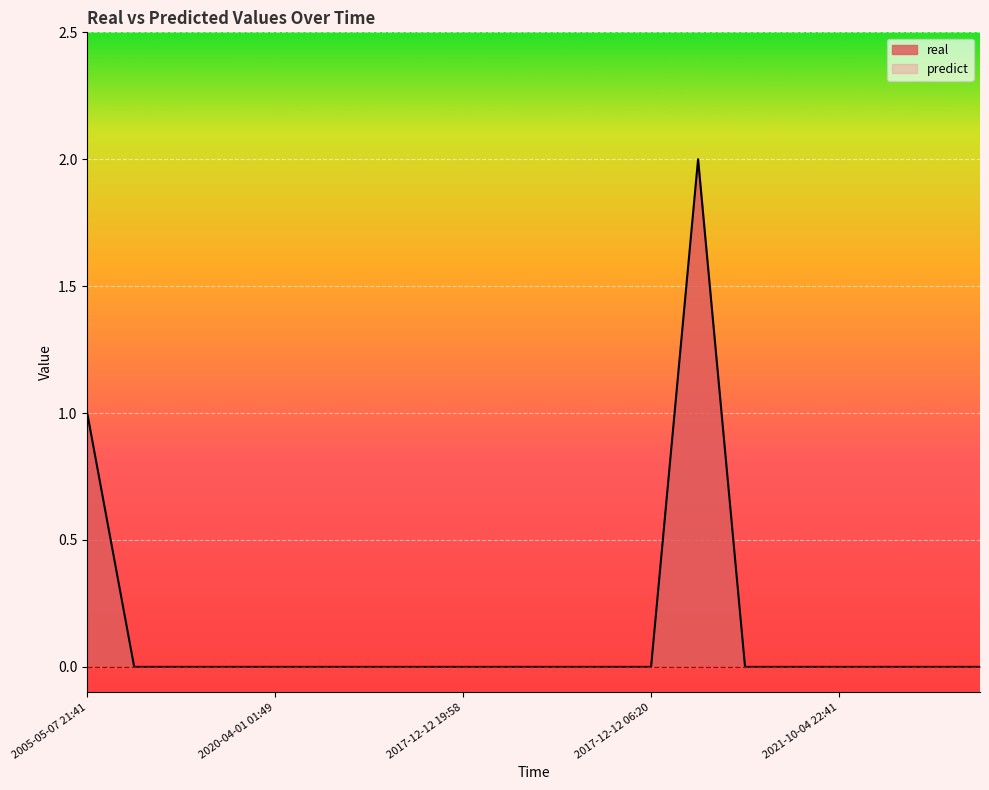

Which series has the largest range (max minus min)?

real